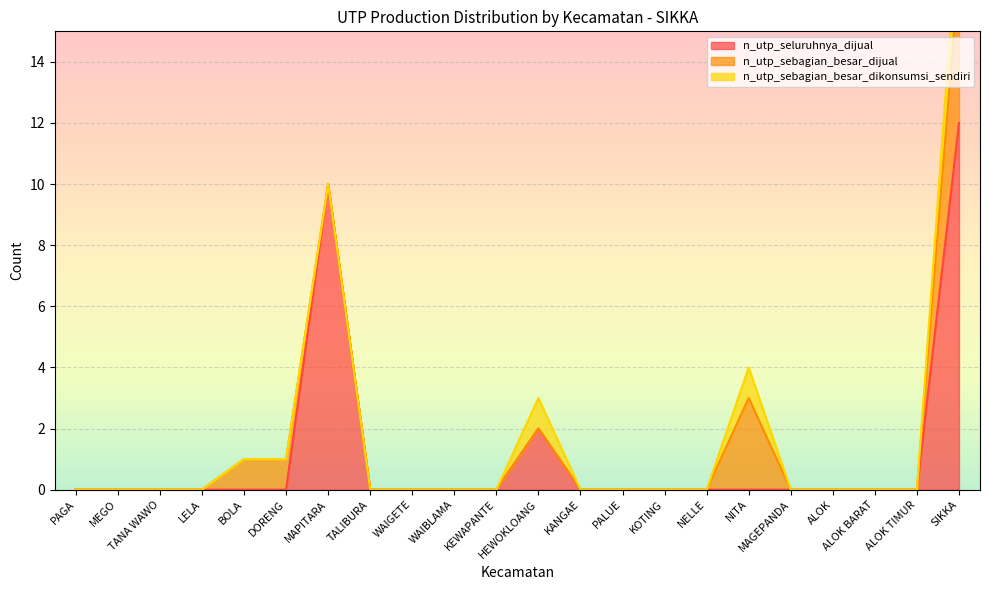

What is the label of the 8th point from the left?

TALIBURA